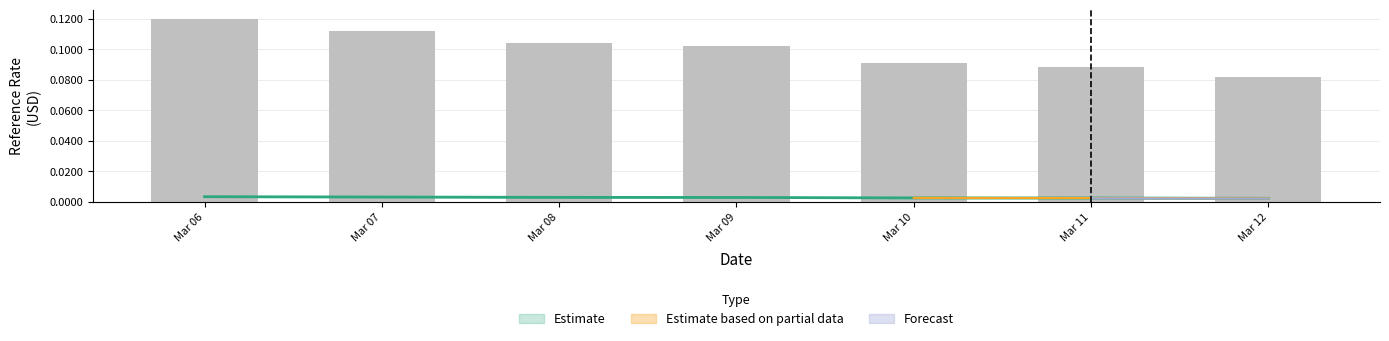

Which category has the lowest value in the ReferenceRate series?

Mar 12